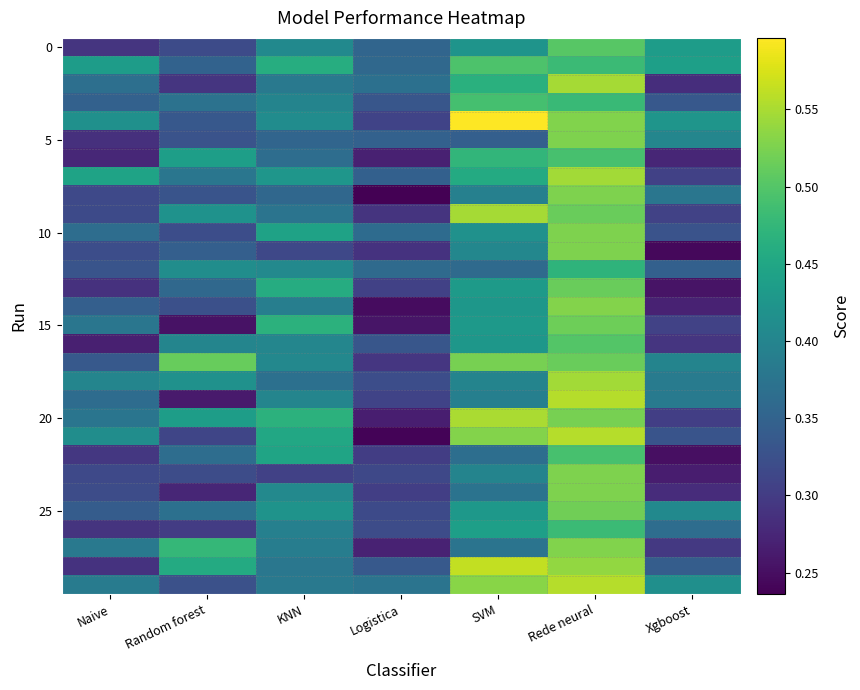

What is the greatest value displayed?

0.6